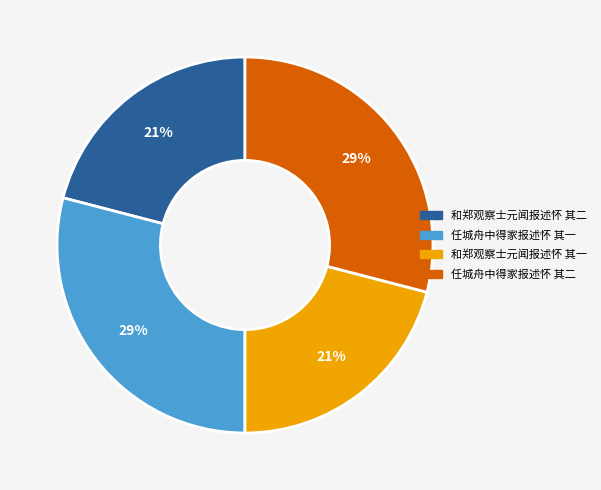

To the nearest percent, what percentage of the pie is 任城舟中得家报述怀 其二?

29%